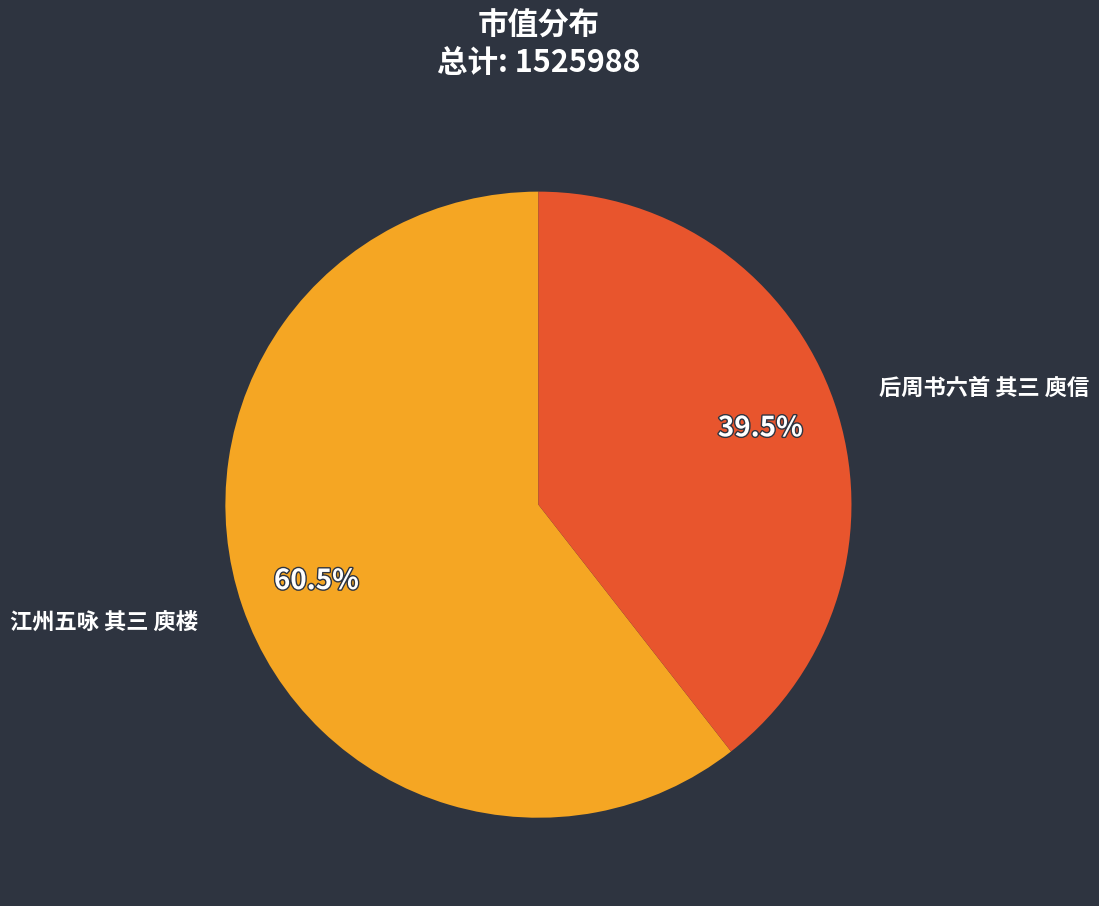

Which has a higher value, 后周书六首 其三 庾信 or 江州五咏 其三 庾楼?

江州五咏 其三 庾楼